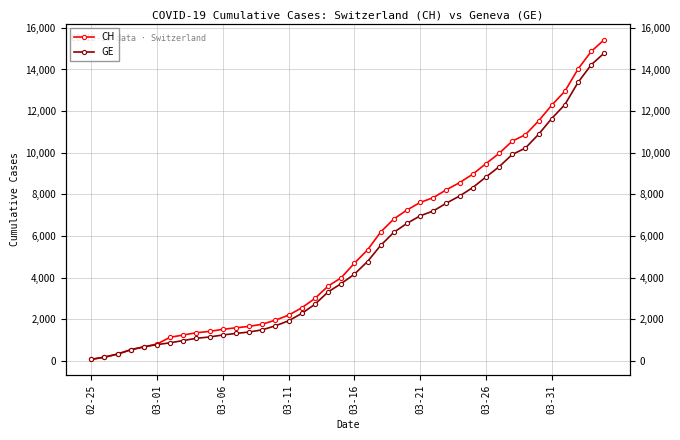

The value of GE at 26 is 7202. True or false?

True